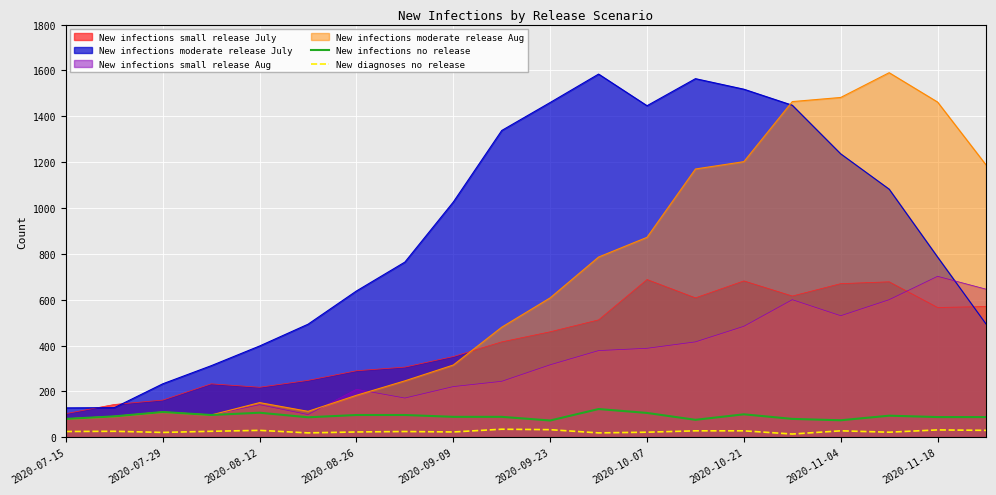

True or false: New infections no release has more than 1 points higher than both neighbors.

True